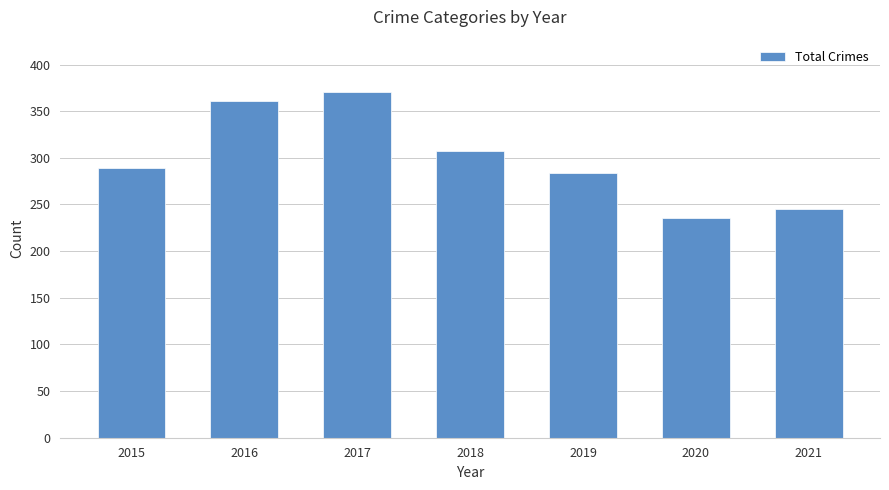

List the labels in order of value, largest first.

2017, 2016, 2018, 2015, 2019, 2021, 2020